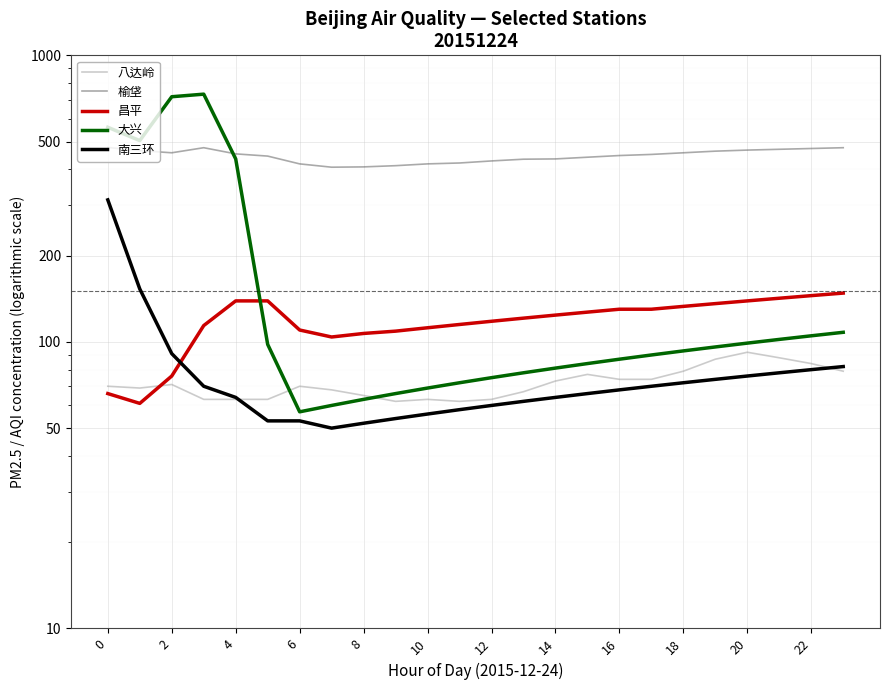

Count the number of categories in the chart.

24